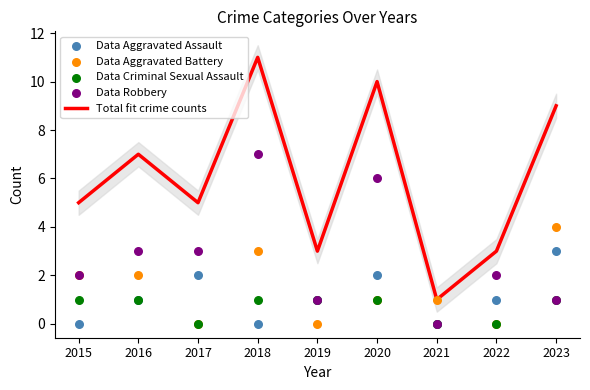

Which series reaches the maximum Y coordinate?

Total fit crime counts